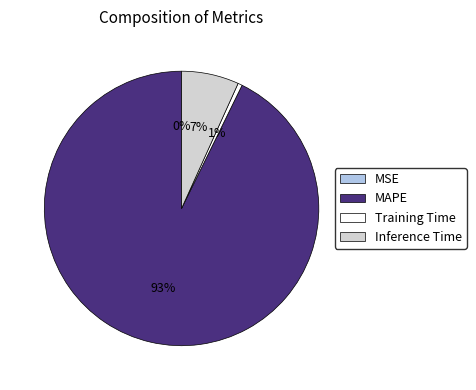

To the nearest percent, what portion does Training Time represent?

1%